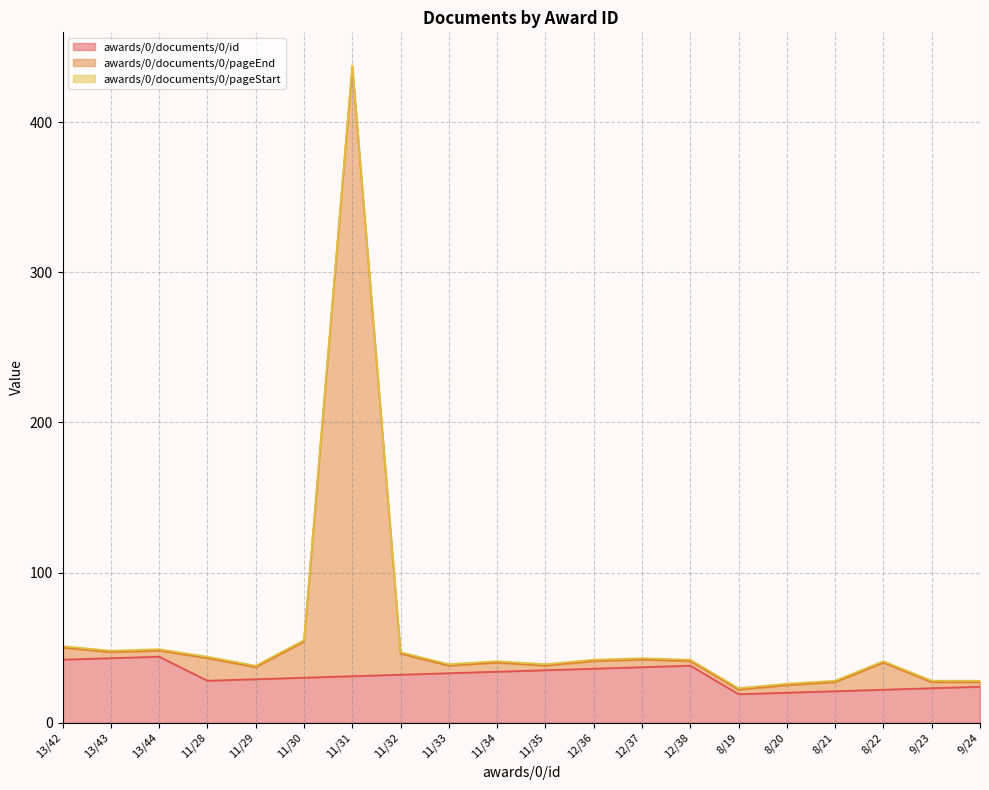

What is the label of the 5th point from the right?

8/20